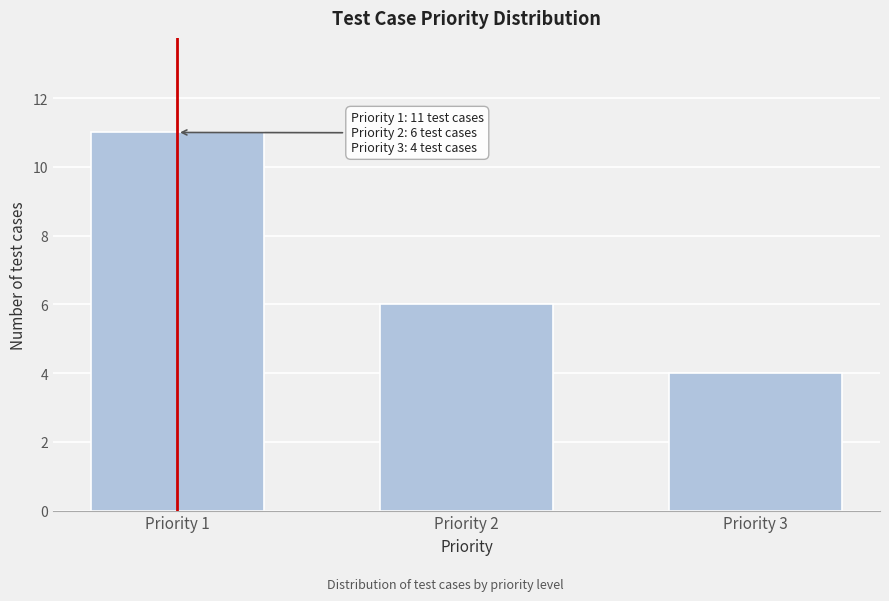

Reading right to left, what are all the values shown in this chart?

4	6	11